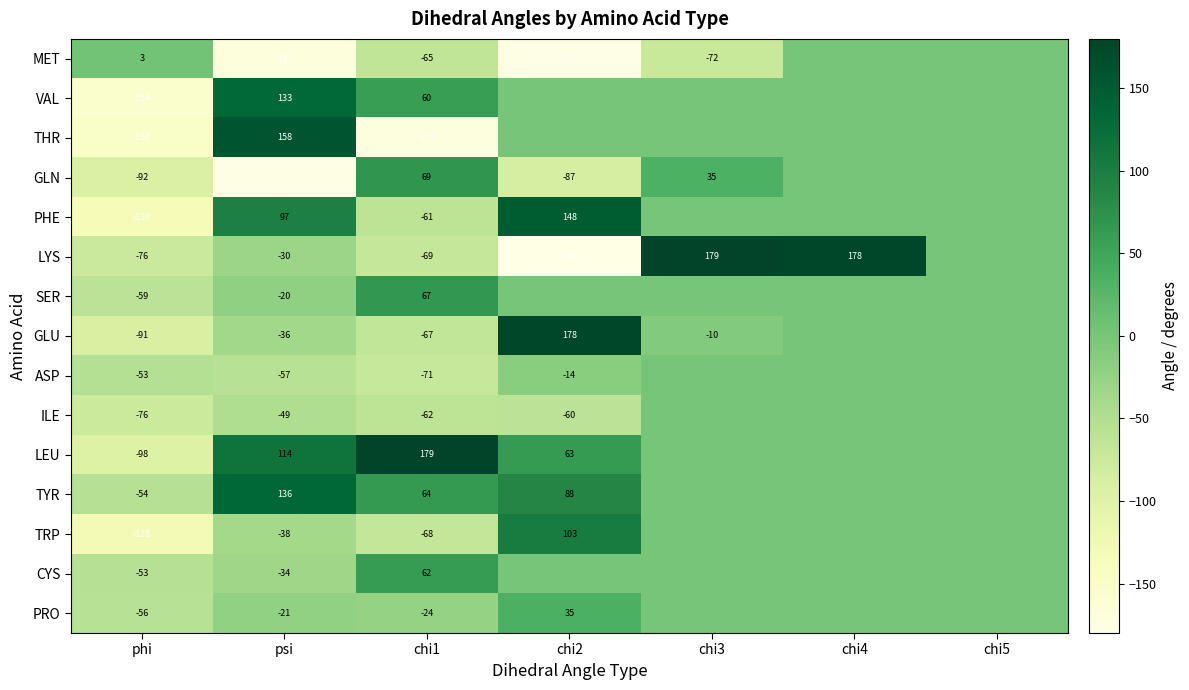

What is the sum of the GLU values at chi1 and psi?

-103